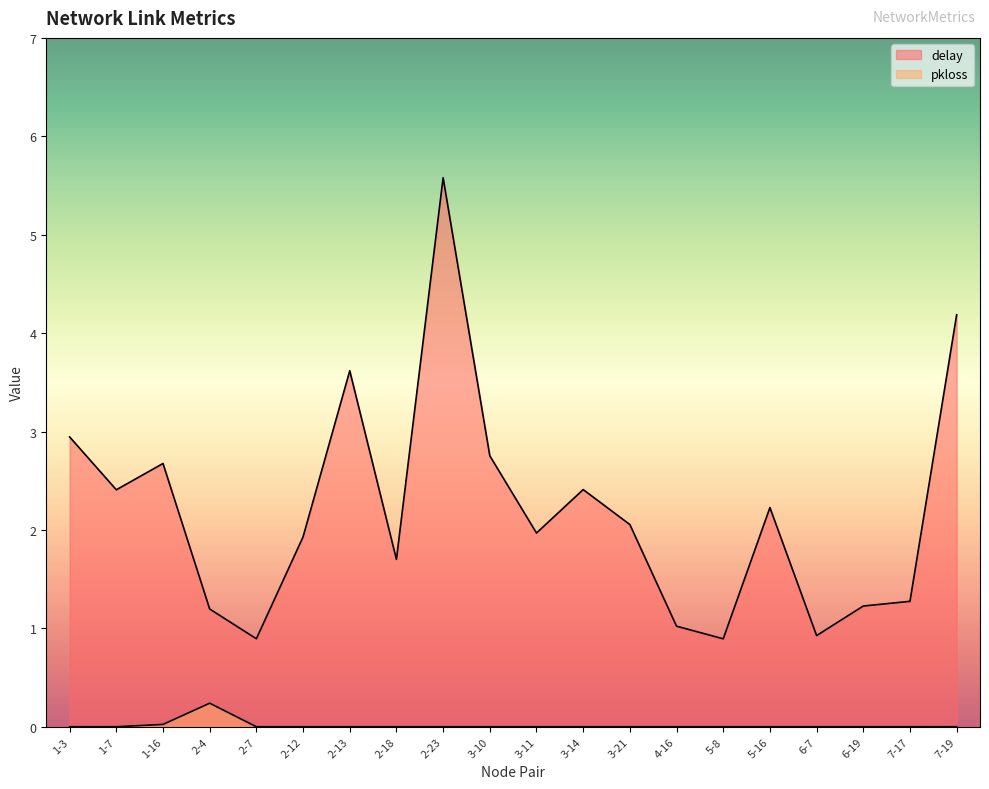

At which label does delay reach its minimum?

5-8